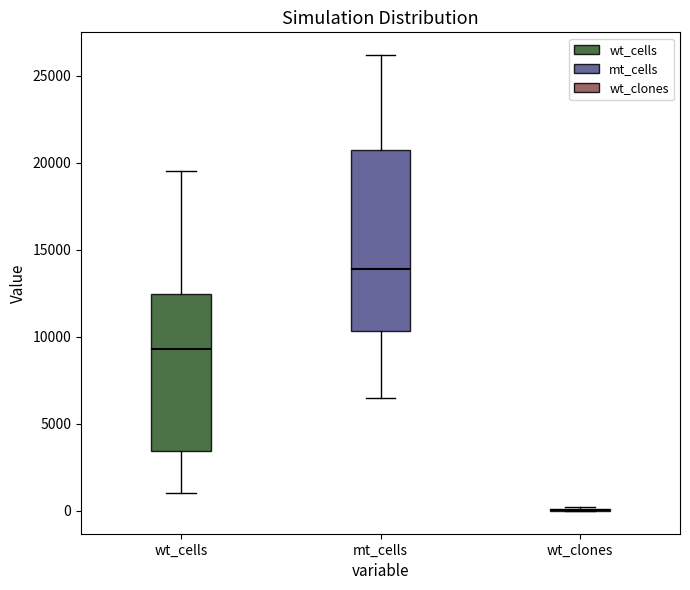

Which box is the tallest, from its lower edge to its upper edge?

mt_cells